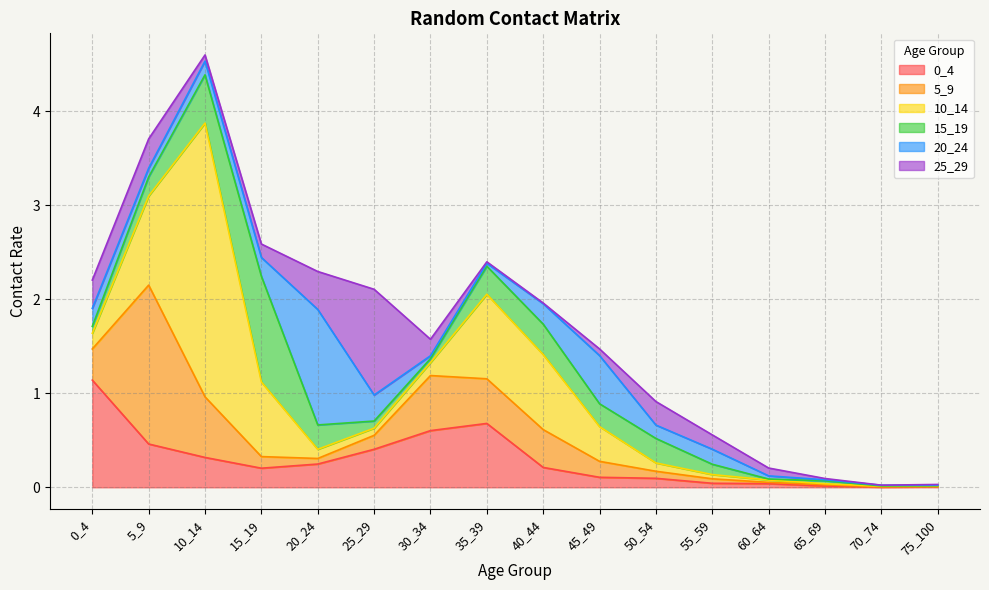

Which series has the largest total across all categories?

10_14